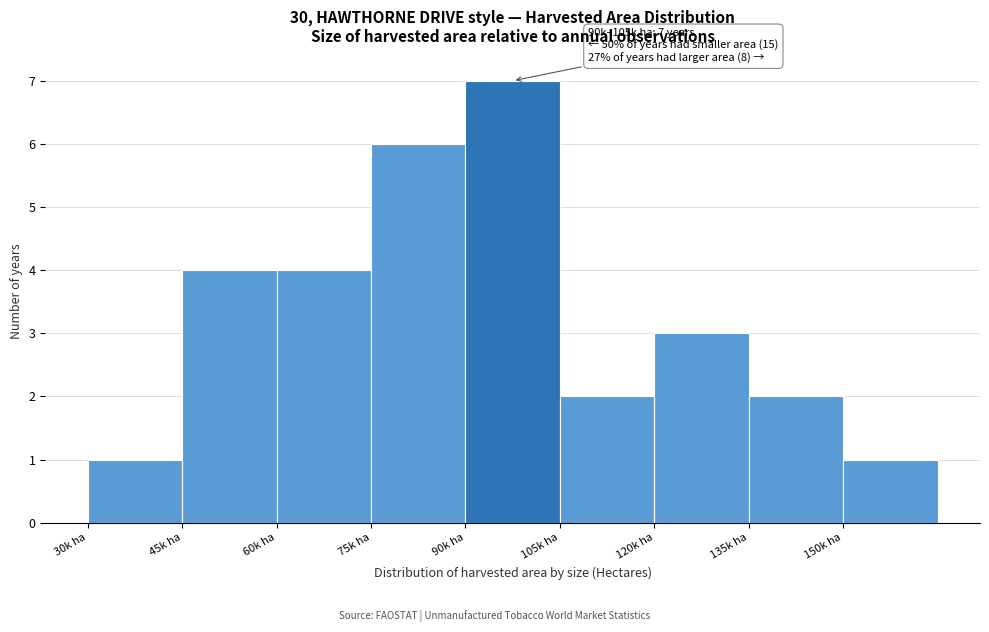

Reading left to right, list all the values displayed in this chart.

30k ha=1	45k ha=4	60k ha=4	75k ha=6	90k ha=7	105k ha=2	120k ha=3	135k ha=2	150k ha=1